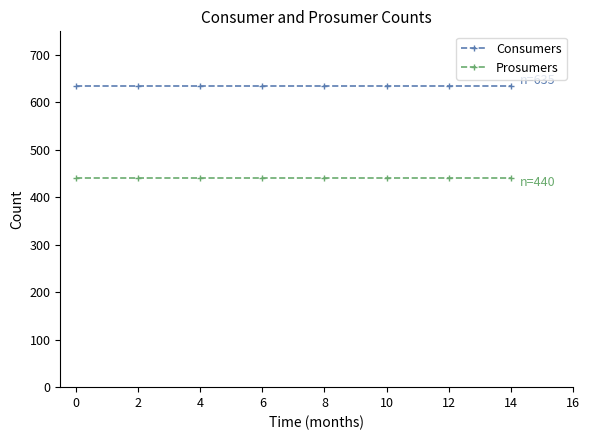

List the series in order of their peak value, highest first.

Consumers, Prosumers